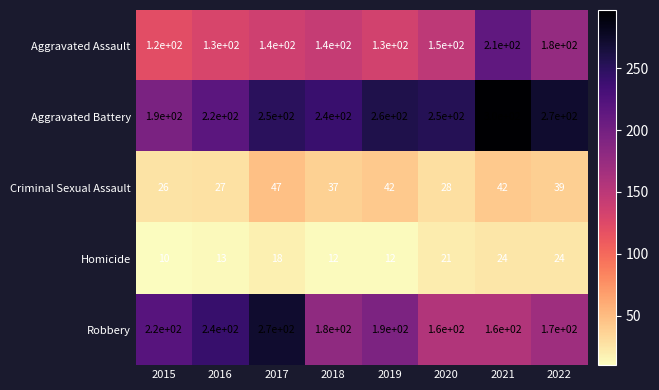

What is the average value of the Criminal Sexual Assault series?

36